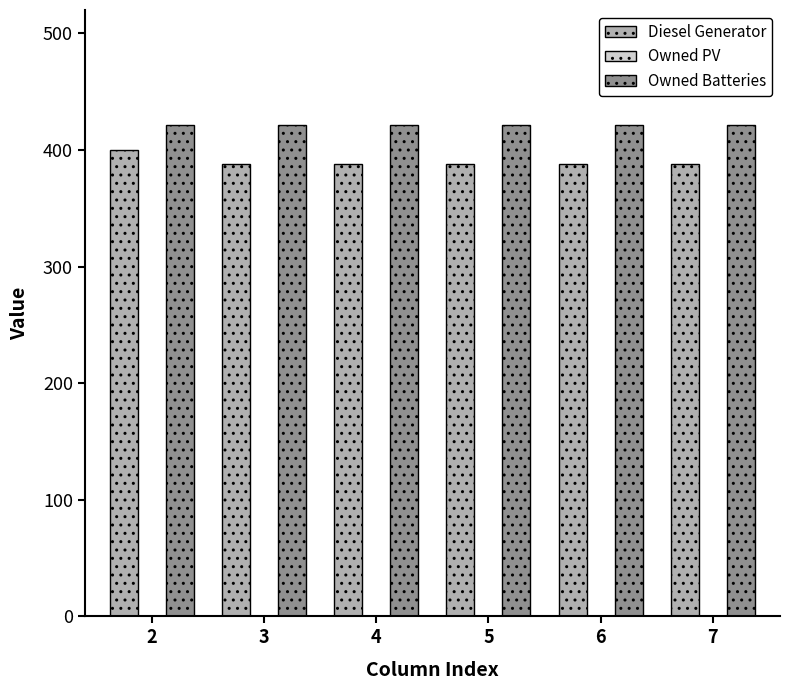

What is the minimum value for Owned Batteries?

421